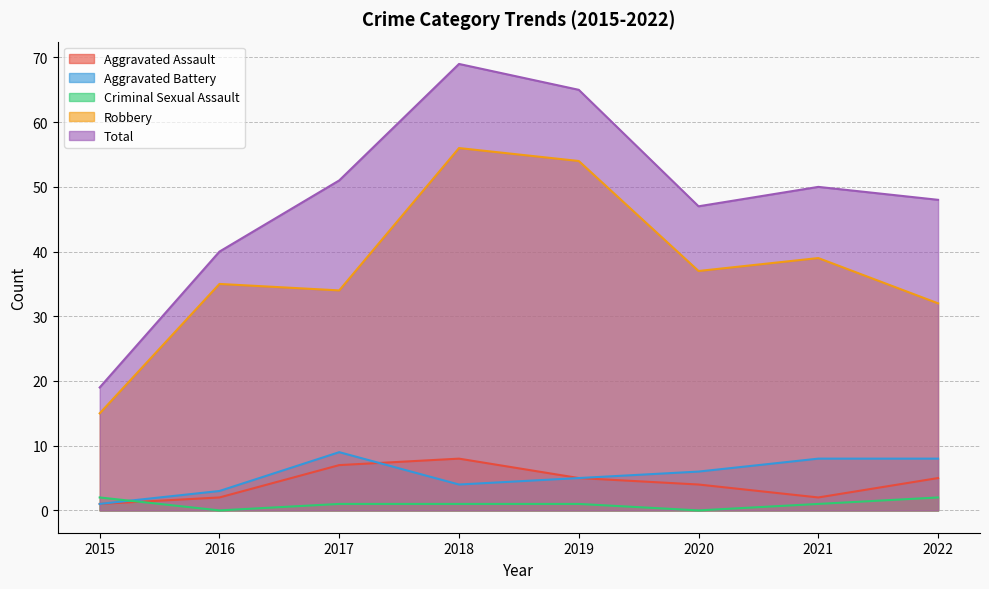

Which category has the lowest value in the Aggravated Battery series?

2015